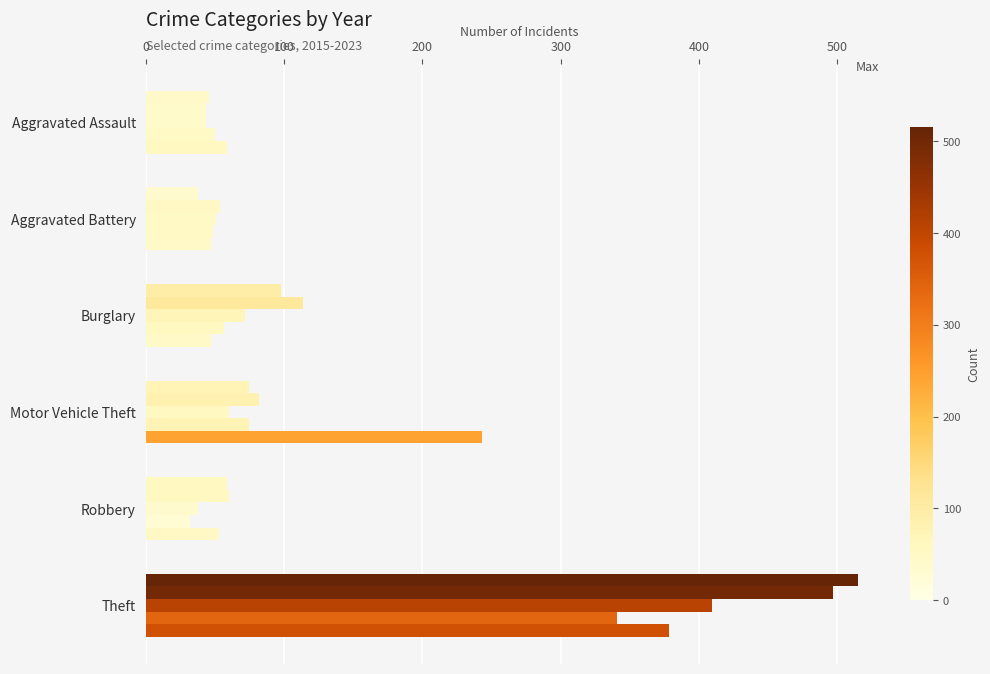

What position from the left is Aggravated Battery?

2